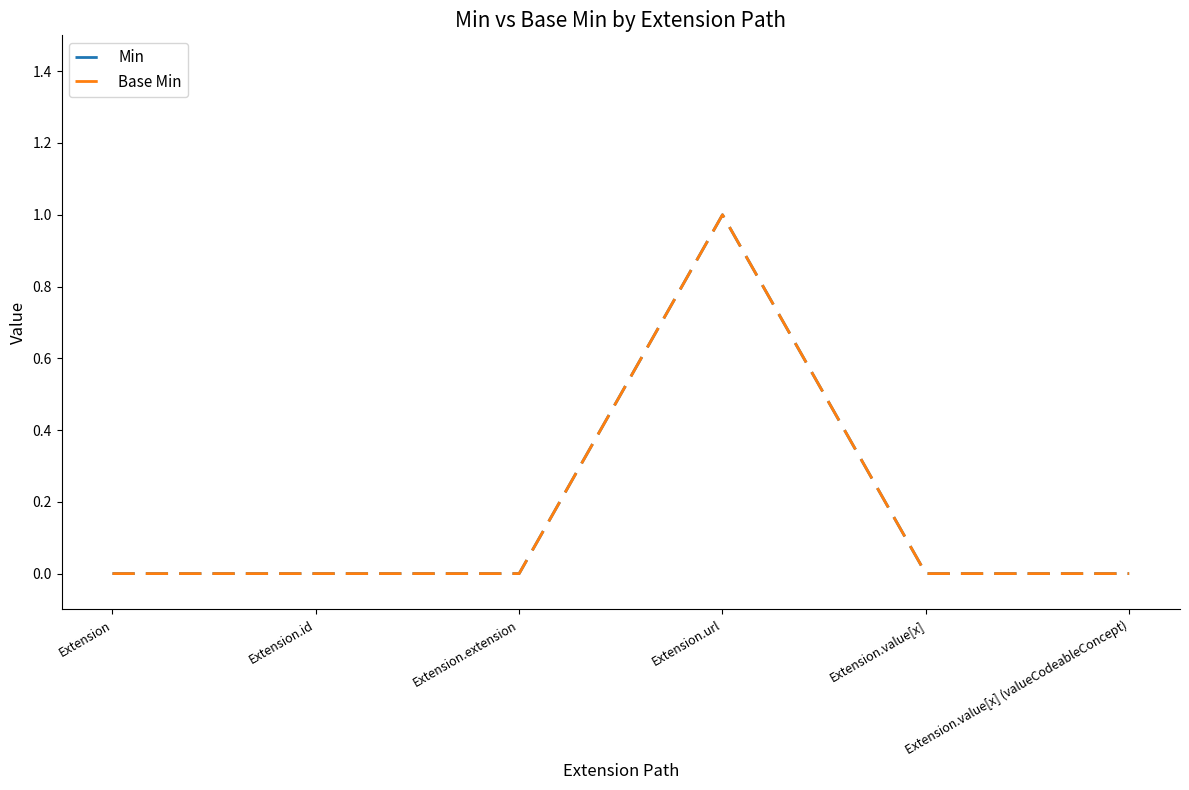

At which label does Min reach its minimum?

Extension